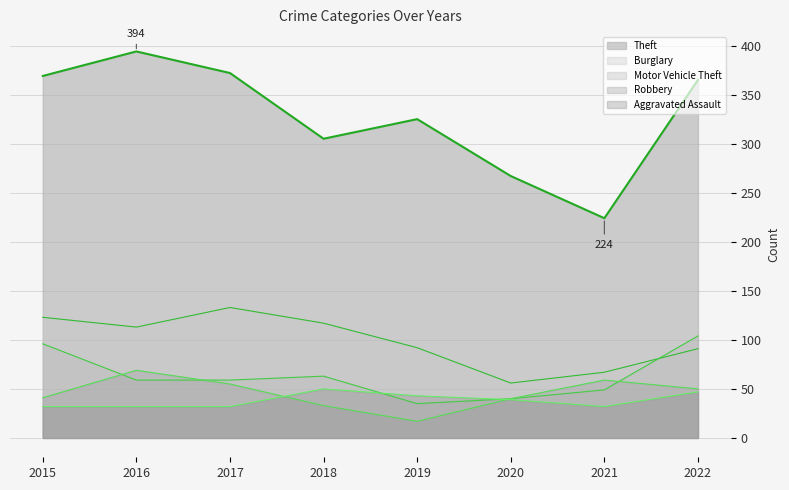

Reading left to right, extract all data points from this chart.

Aggravated Assault: 2015=32	2016=32	2017=32	2018=50	2019=43	2020=39	2021=32	2022=47
Burglary: 2015=123	2016=113	2017=133	2018=117	2019=92	2020=56	2021=67	2022=91
Motor Vehicle Theft: 2015=96	2016=59	2017=59	2018=63	2019=35	2020=40	2021=49	2022=104
Robbery: 2015=41	2016=69	2017=55	2018=33	2019=17	2020=40	2021=59	2022=50
Theft: 2015=369	2016=394	2017=372	2018=305	2019=325	2020=267	2021=224	2022=365